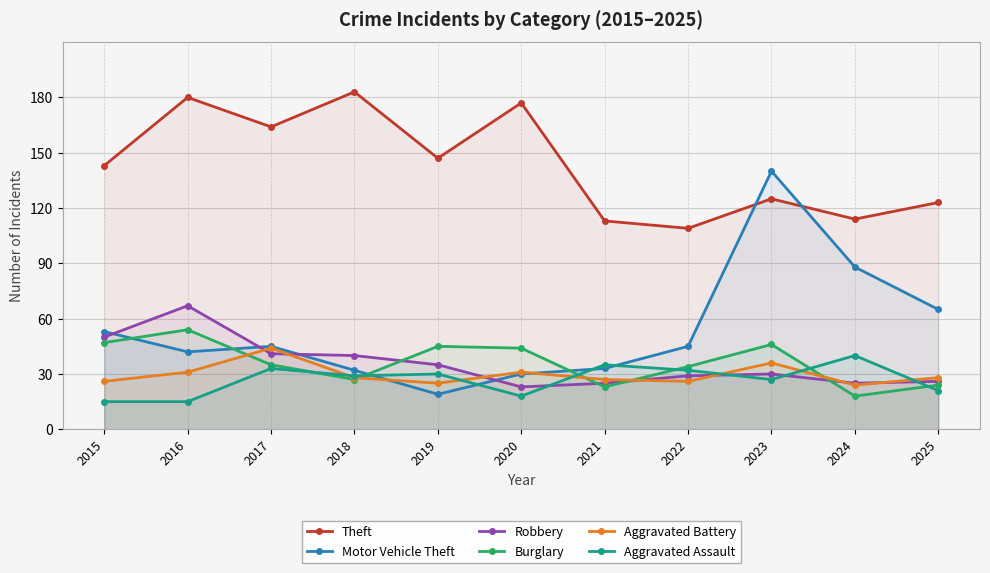

Does the chart have visible grid lines?

Yes